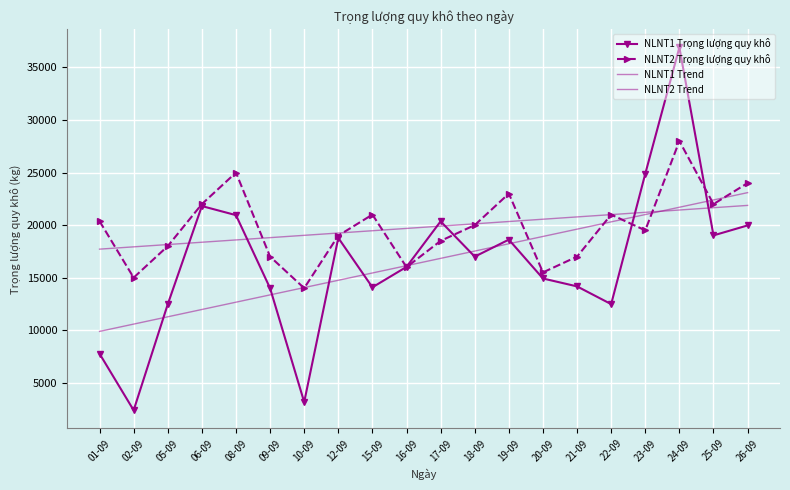

What is the label of the 7th point from the right?

20-09